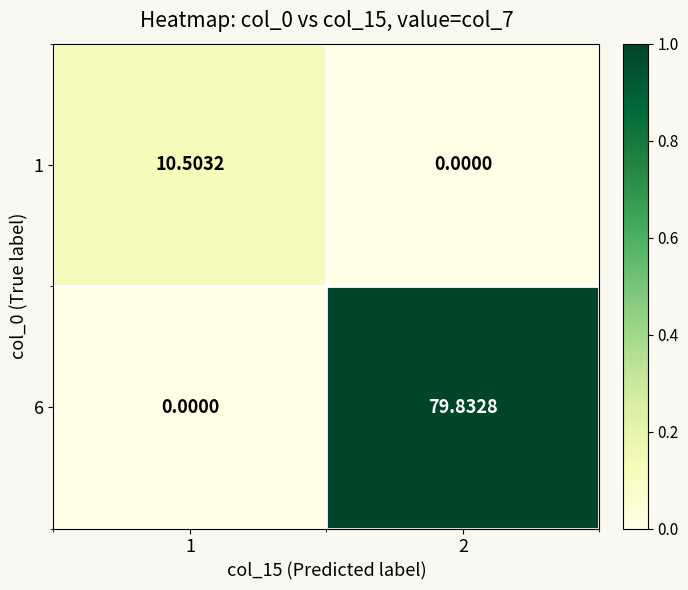

How many data points does each series have?

2